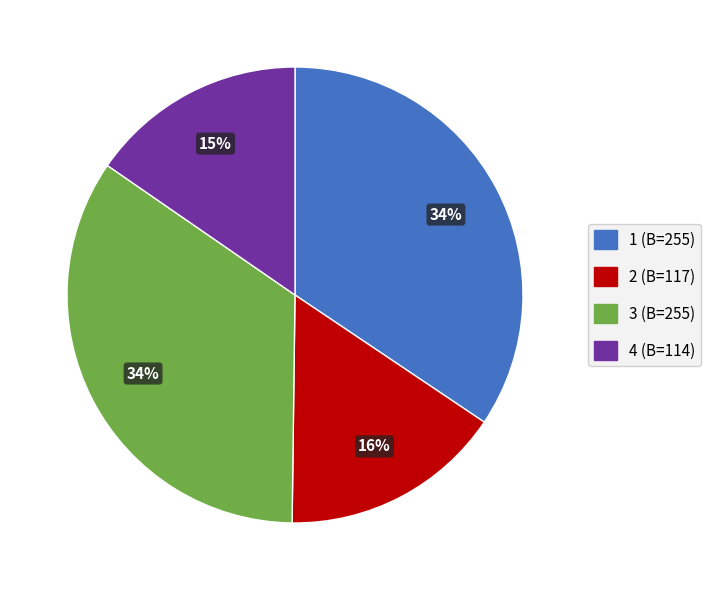

Count the number of slices in the pie.

4